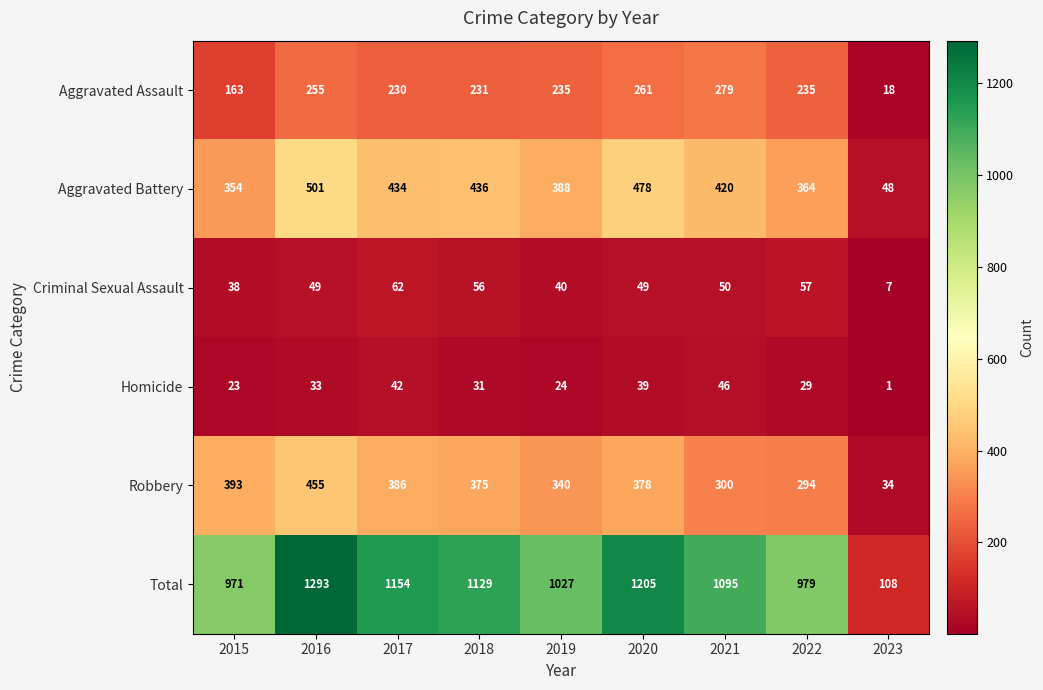

What is the total value across all series at 2021?

2190